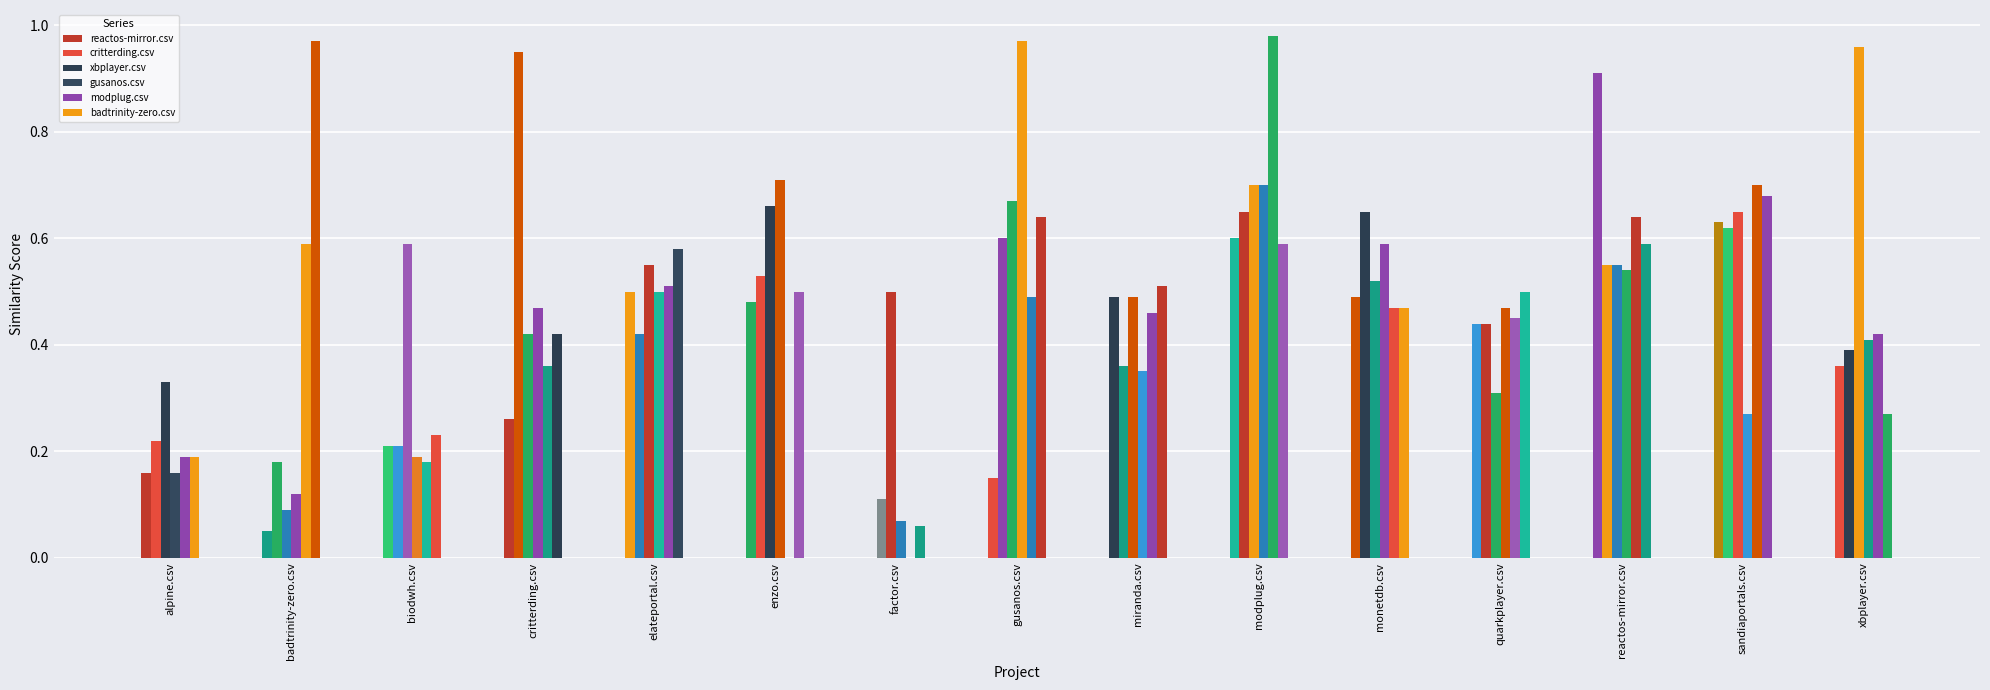

Which category has the lowest value in the reactos-mirror.csv series?

factor.csv